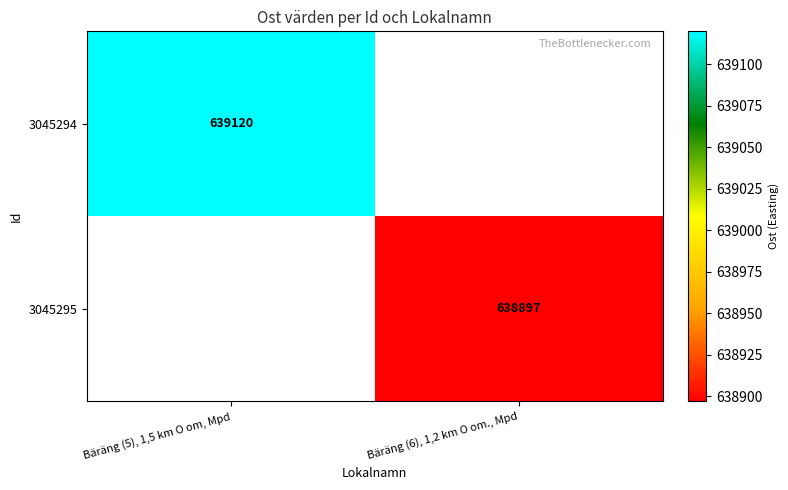

The 3045295 series shows 638897 at Bäräng (6), 1,2 km O om., Mpd. True or false?

True